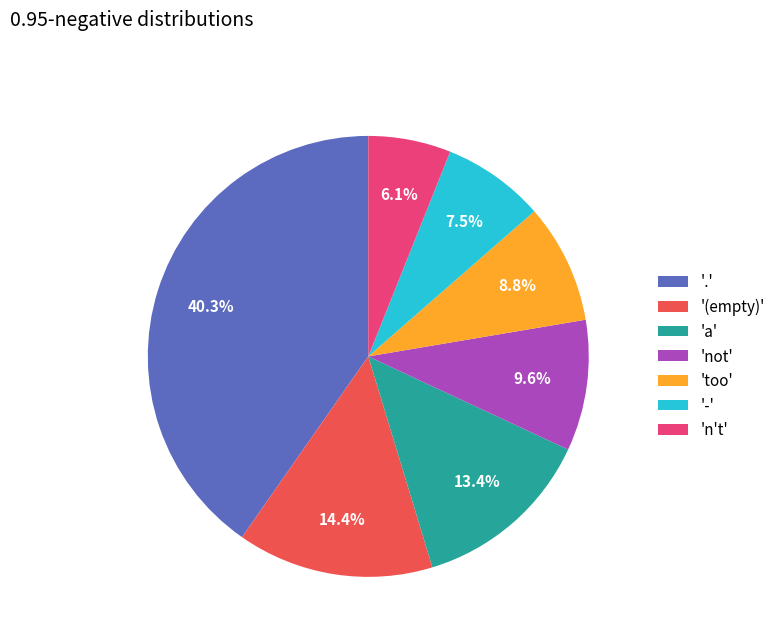

Which slice is the largest?

'.'